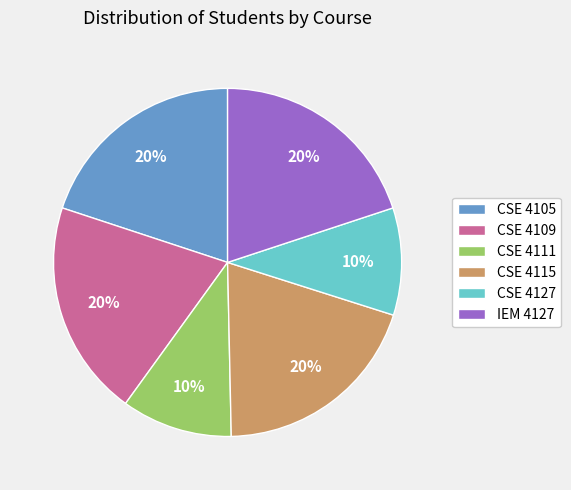

To the nearest percent, what percentage of the pie is CSE 4105?

20%